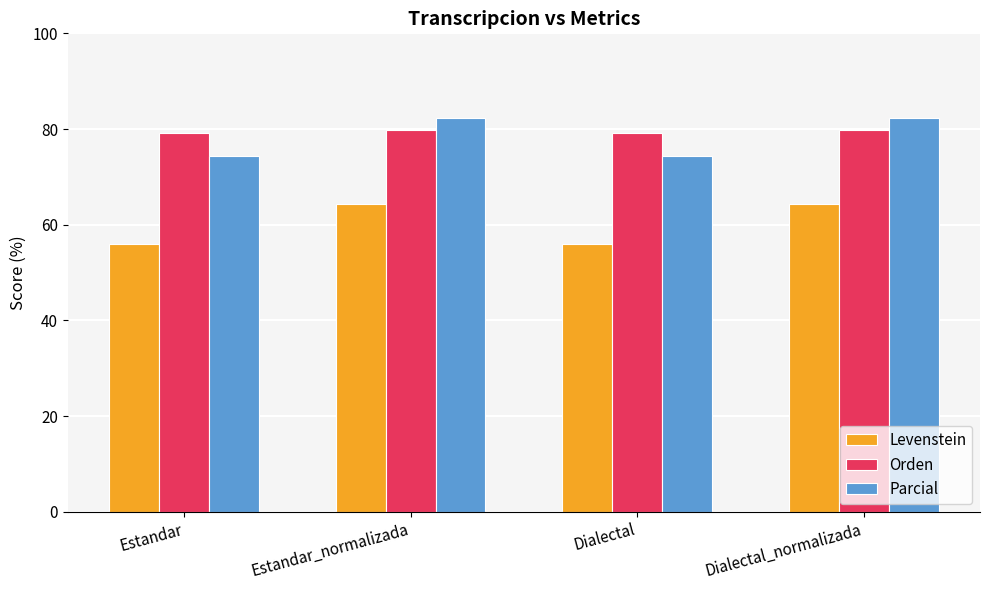

The Parcial series shows 74.3 at Dialectal. True or false?

True